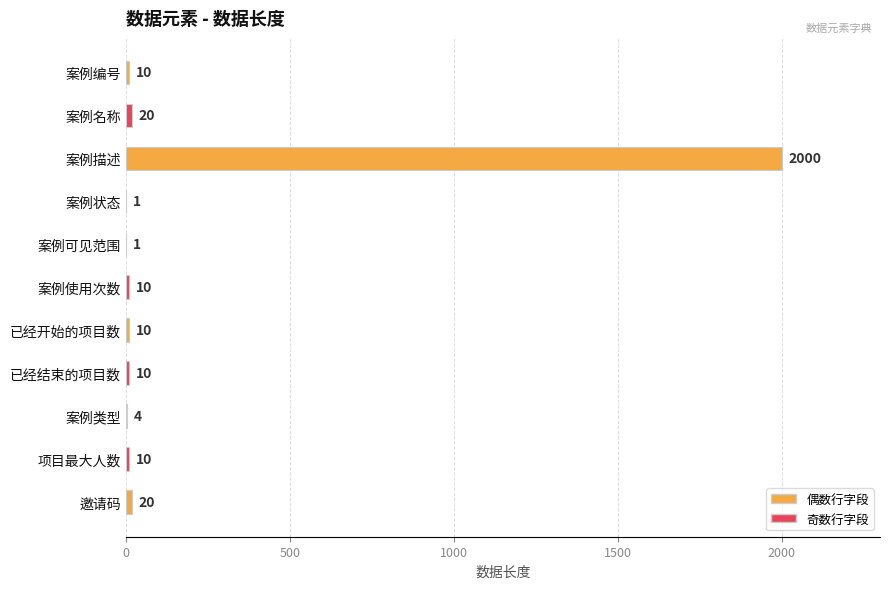

The value at 案例可见范围 is 1. True or false?

True